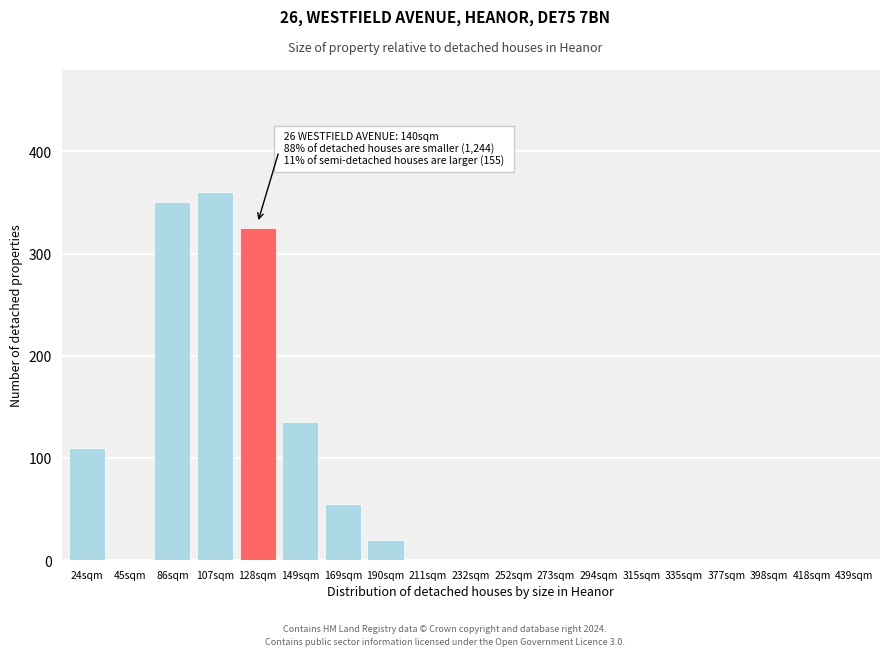

Reading left to right, list all the values displayed in this chart.

24sqm=110	45sqm=0	86sqm=350	107sqm=360	128sqm=325	149sqm=135	169sqm=55	190sqm=20	211sqm=0	232sqm=0	252sqm=0	273sqm=0	294sqm=0	315sqm=0	335sqm=0	377sqm=0	398sqm=0	418sqm=0	439sqm=0